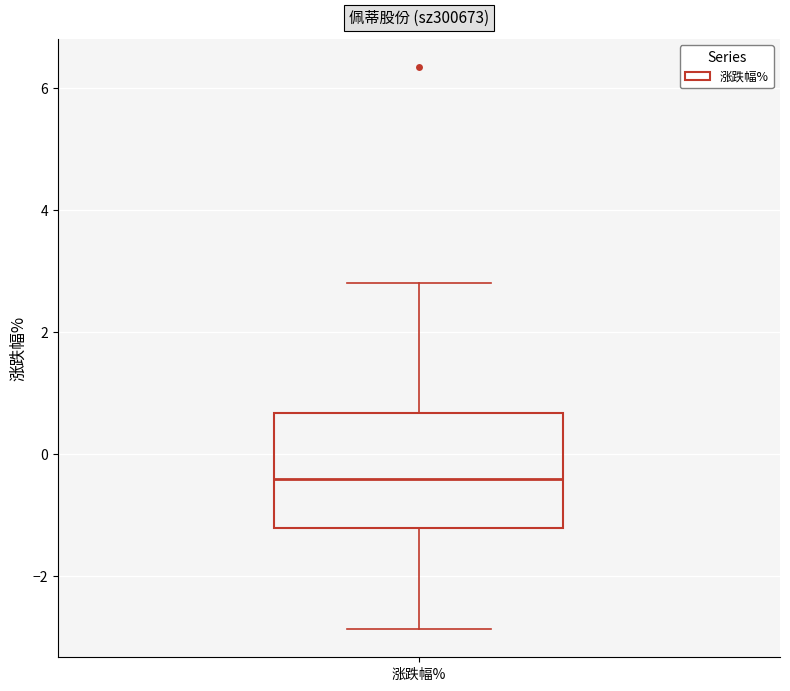

Transcribe this box plot: give where the median line is, the range the box spans, and where the two whiskers end, as read against the y-axis. The values are not printed on the chart, so give them approximately, as read against the axis.

median -0.4, box -1.2 to 0.6, whiskers -2.8 to 2.8